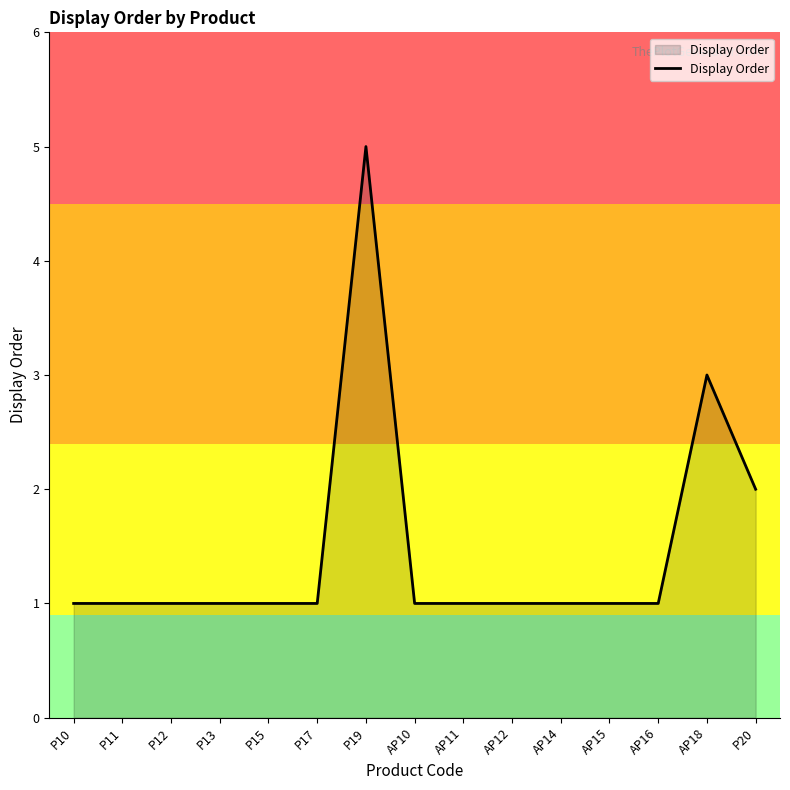

What position from the right is P17?

10